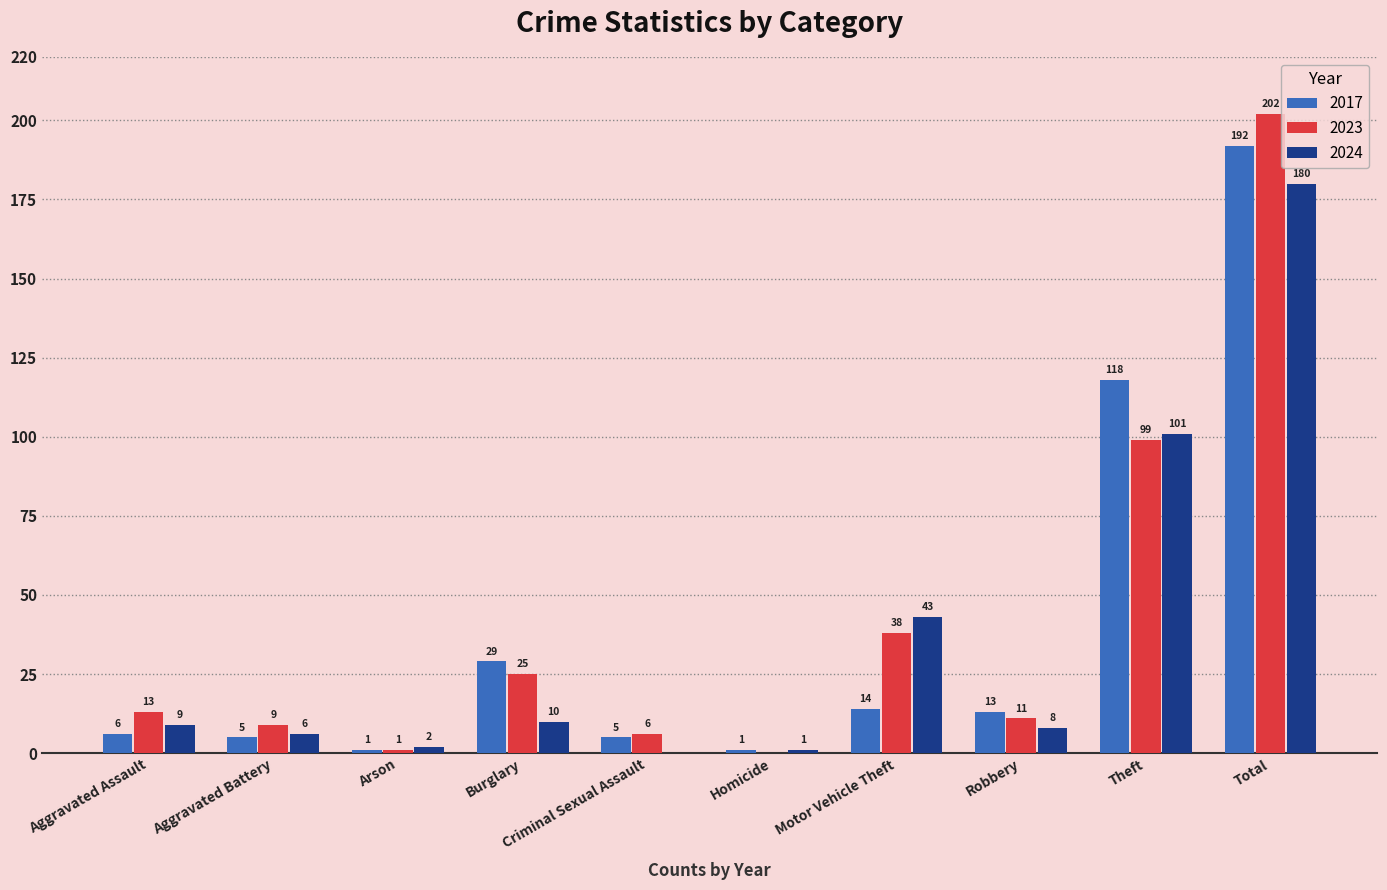

What is the sum of the 2023 values at Arson and Aggravated Battery?

10